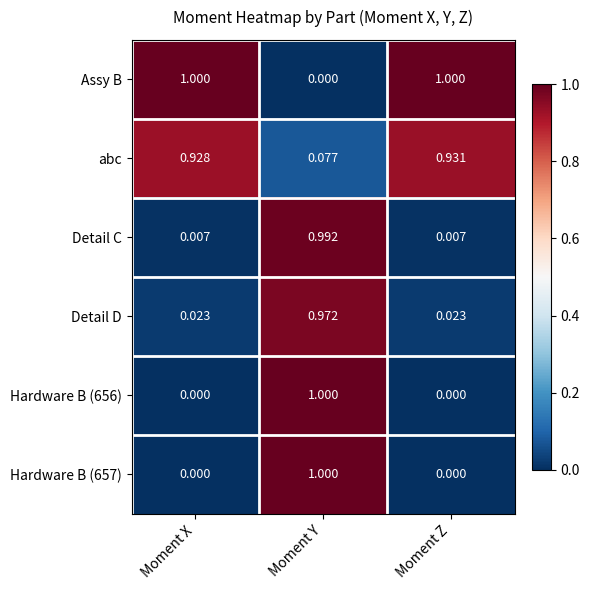

What is the greatest value displayed?

1.0